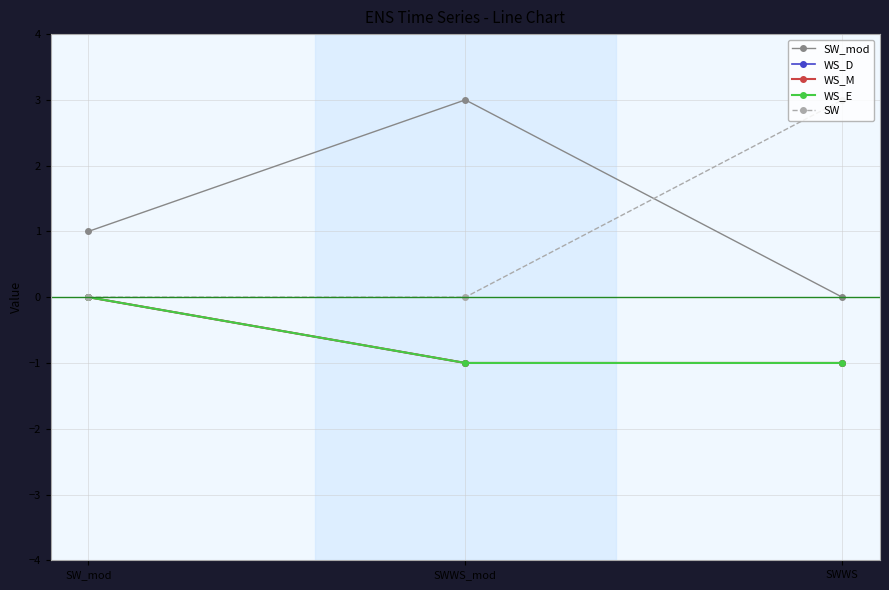

How many categories are shown in the chart?

3